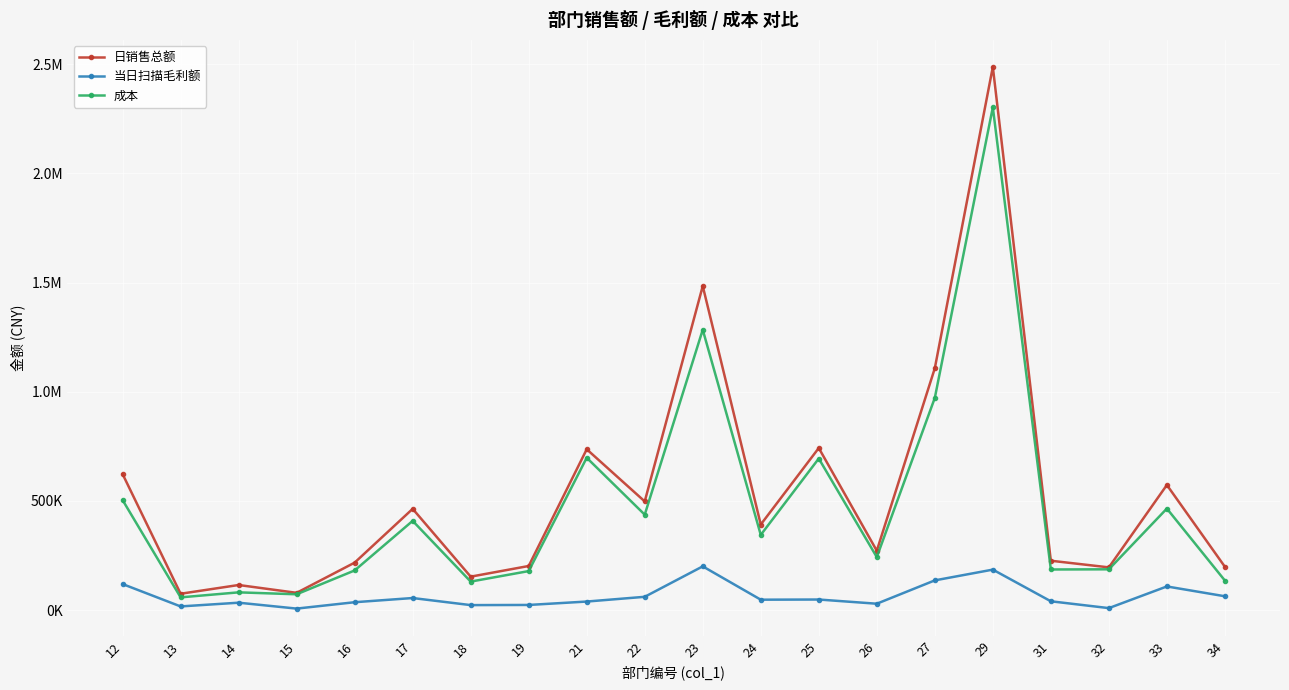

Is this an area chart (filled region under the line)?

No